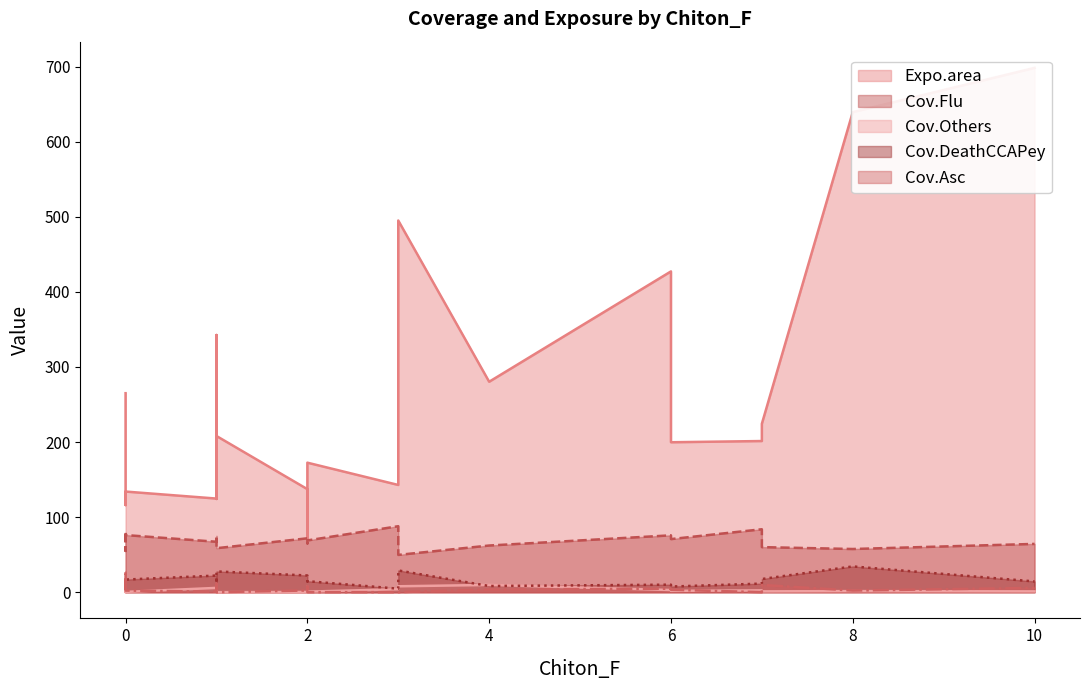

At how many categories does at least one series exceed 499?

2